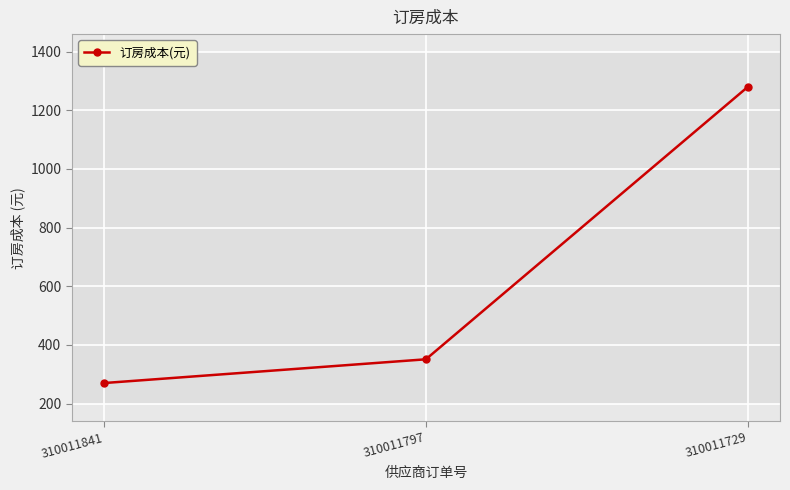

What is the smallest value displayed?

270.0